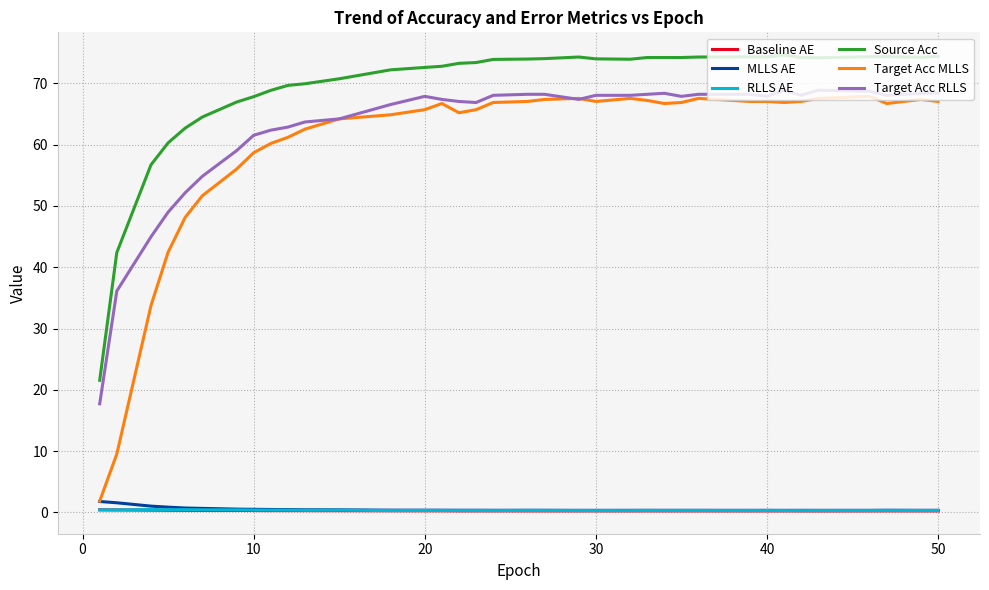

True or false: Target Acc MLLS has more than 2 points higher than both neighbors.

True